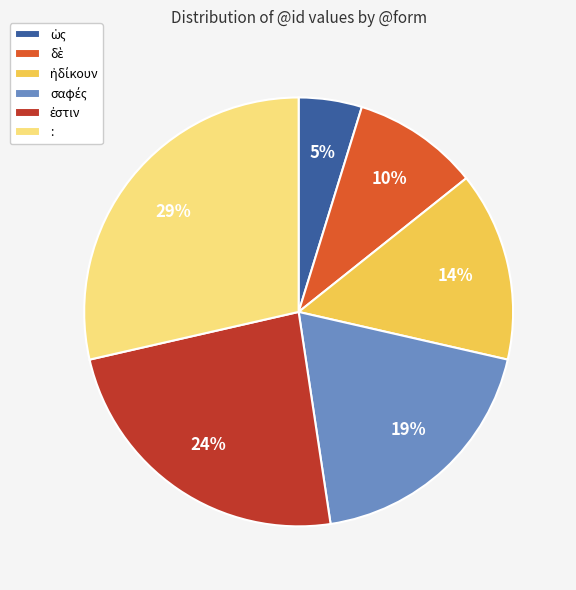

Which slice is the largest?

: